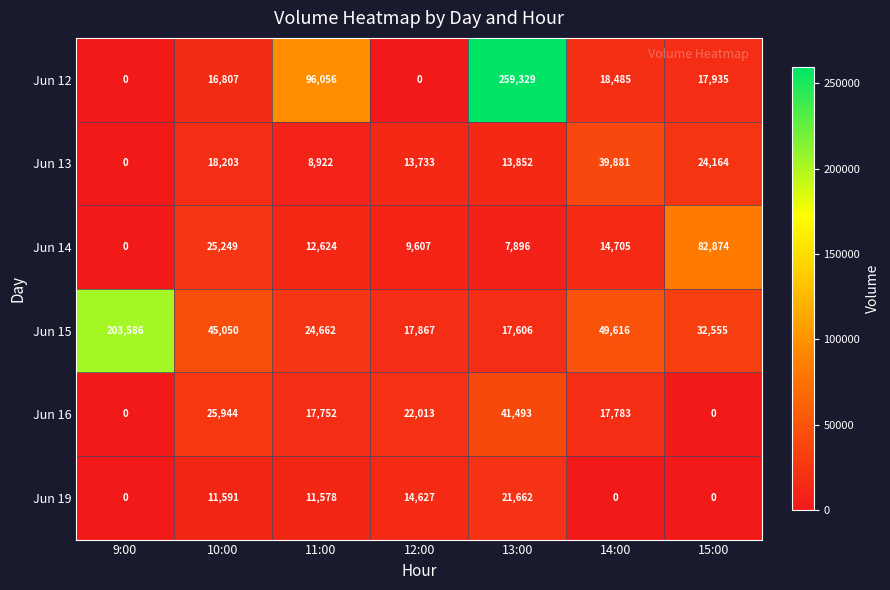

Which series has the largest total across all categories?

Jun 12